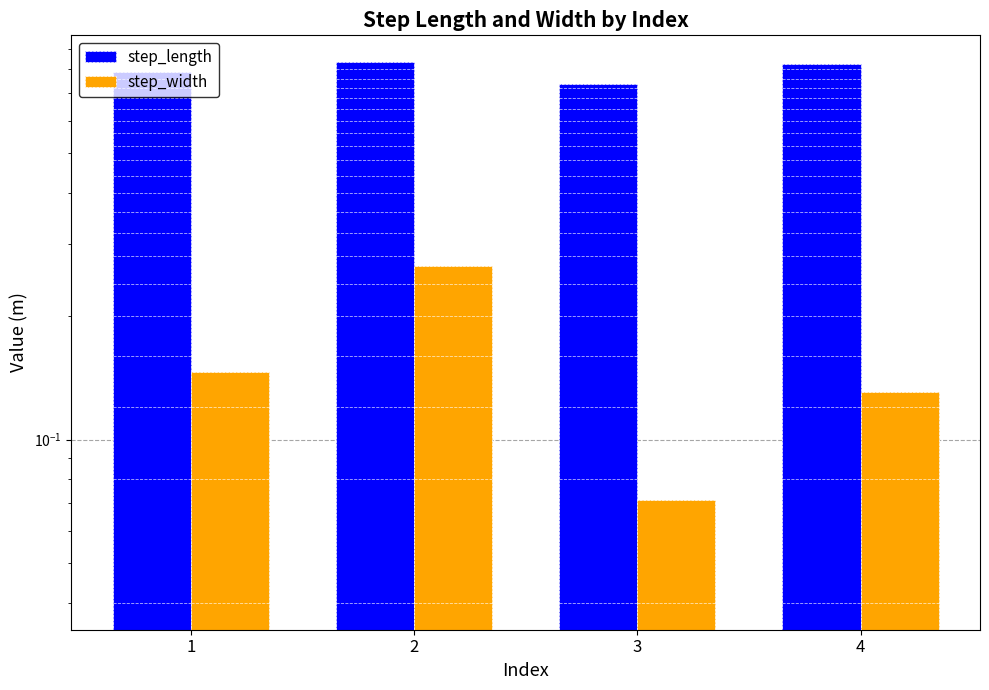

The value of step_width at 4 is 0.1. True or false?

False